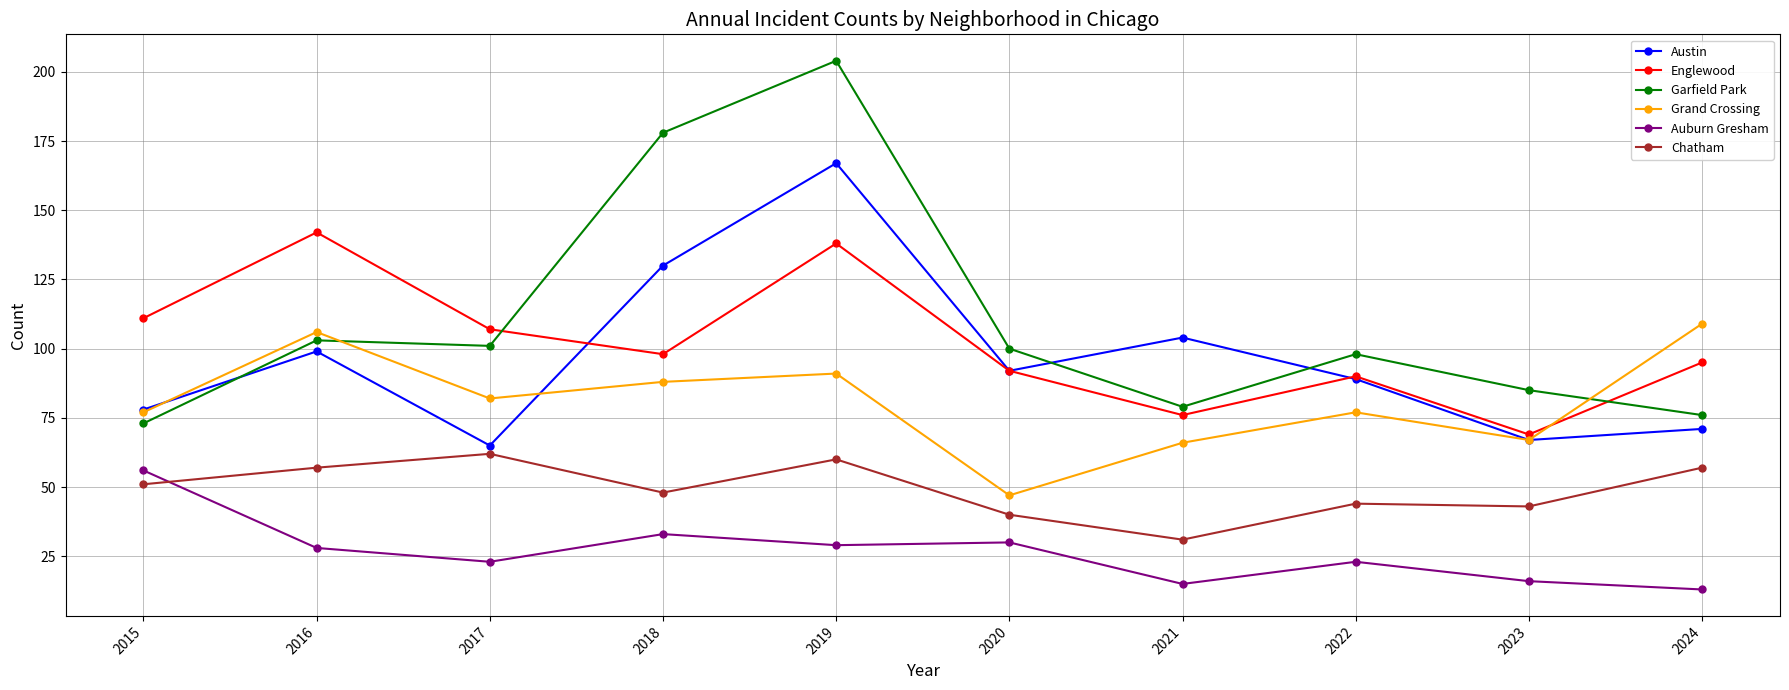

Does the chart display data point markers on the line(s)?

Yes